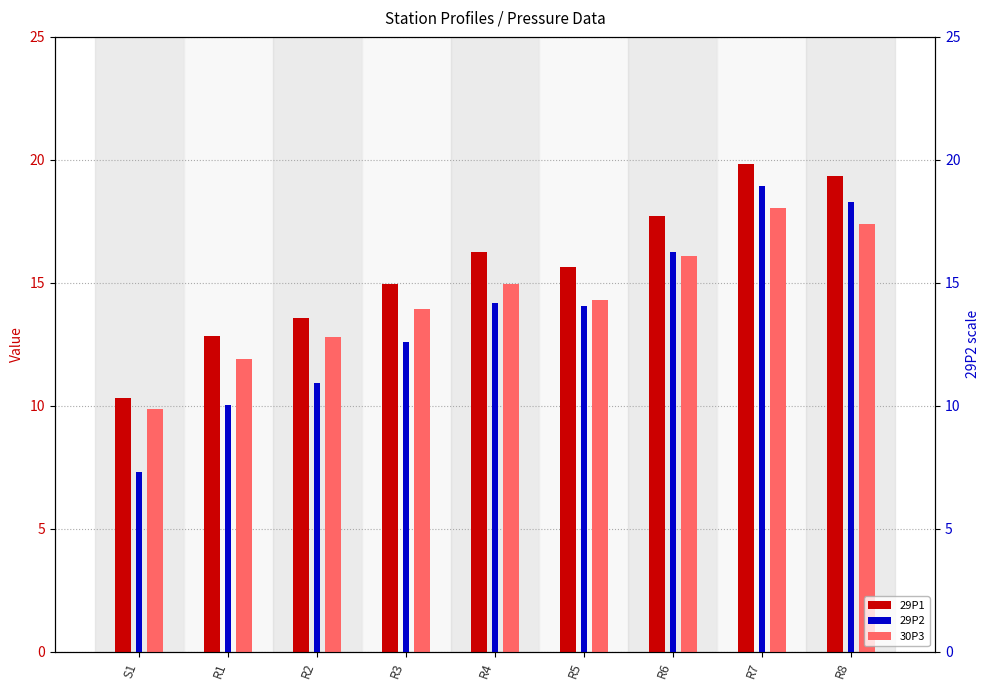

Reading left to right, list all the values displayed in this chart.

29P1: 10.3	12.8	13.6	15.0	16.2	15.6	17.7	19.8	19.3
30P3: 9.9	11.9	12.8	13.9	14.9	14.3	16.1	18.1	17.4
29P2: 7.3	10.0	10.9	12.6	14.2	14.1	16.3	18.9	18.3